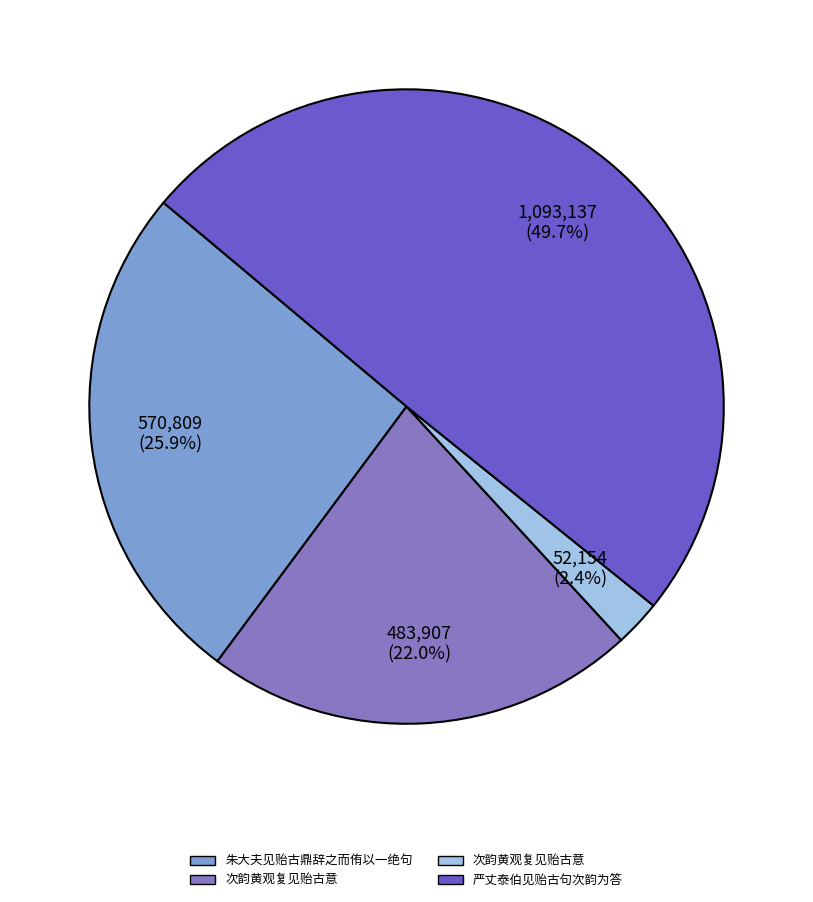

Is there any slice that represents more than half of the pie?

No